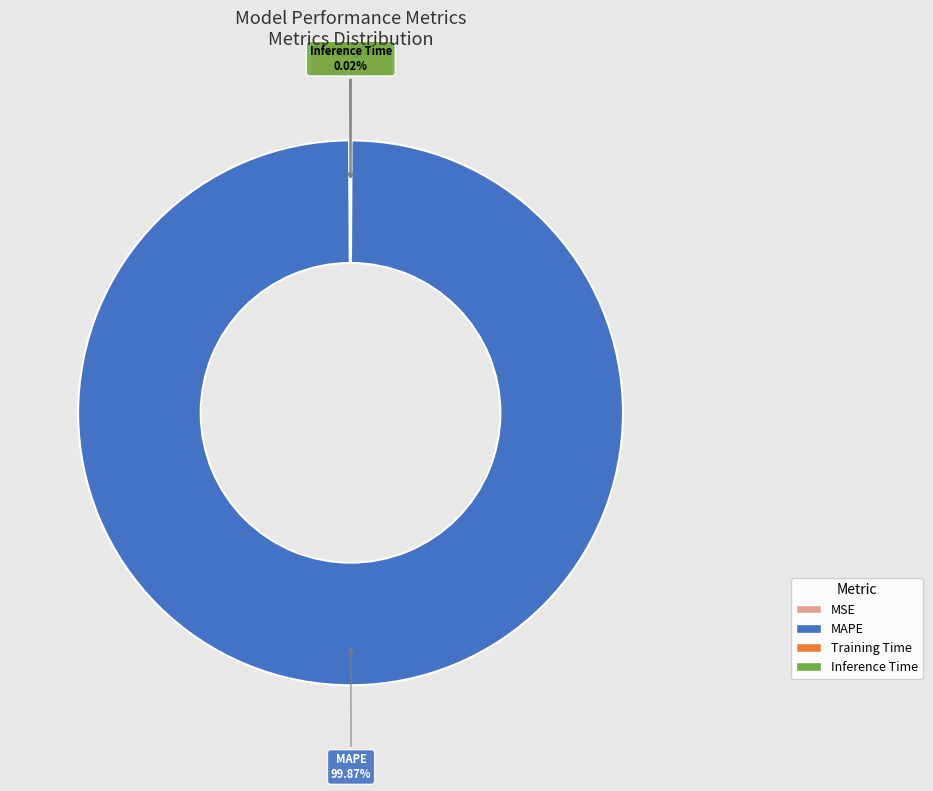

What is the largest slice in the pie chart?

MAPE